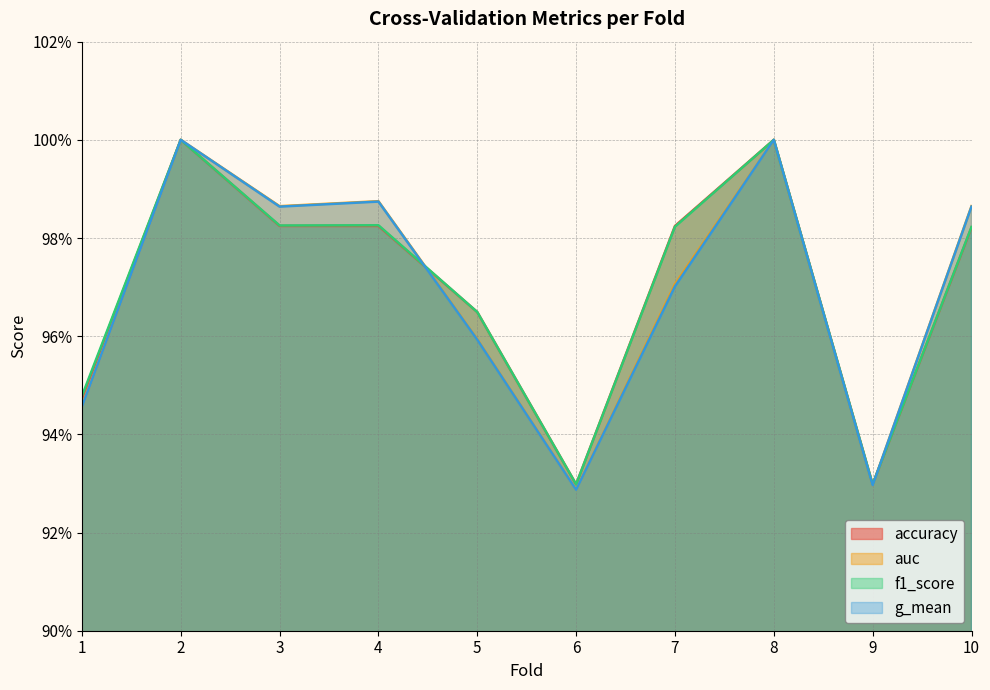

How many series are shown in this chart?

4